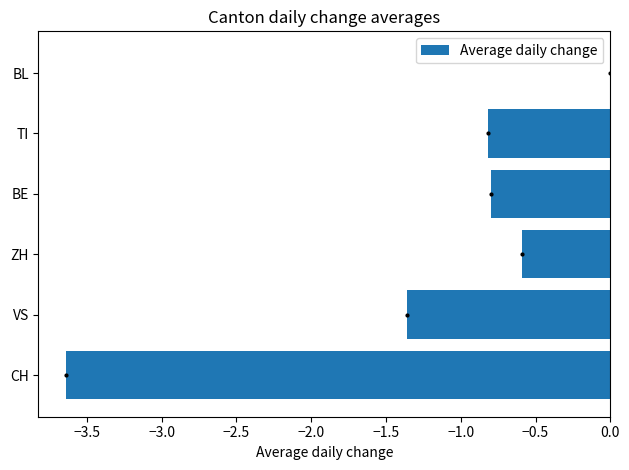

Are the bars horizontal?

Yes